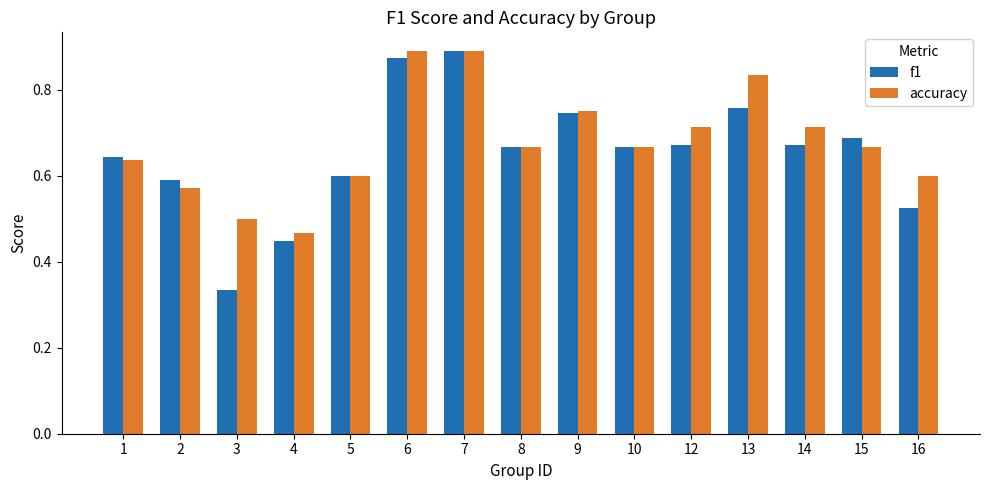

What is the sum of all accuracy values?

10.2